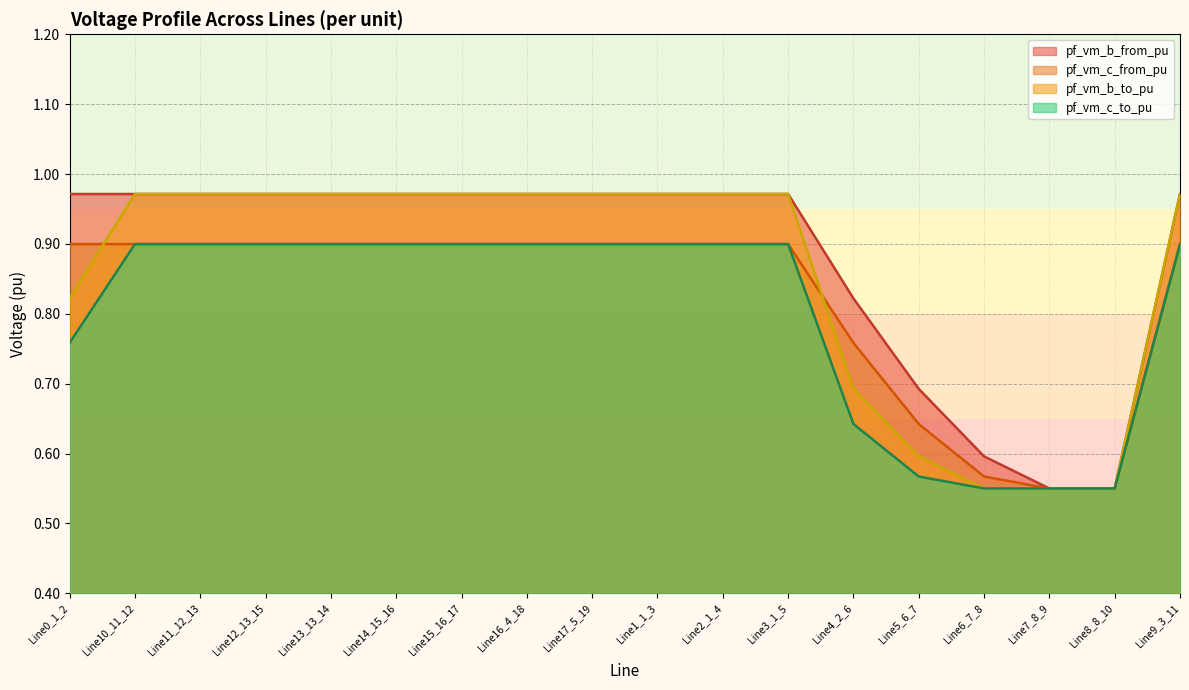

How many pf_vm_c_to_pu values are between 0 and 1?

18